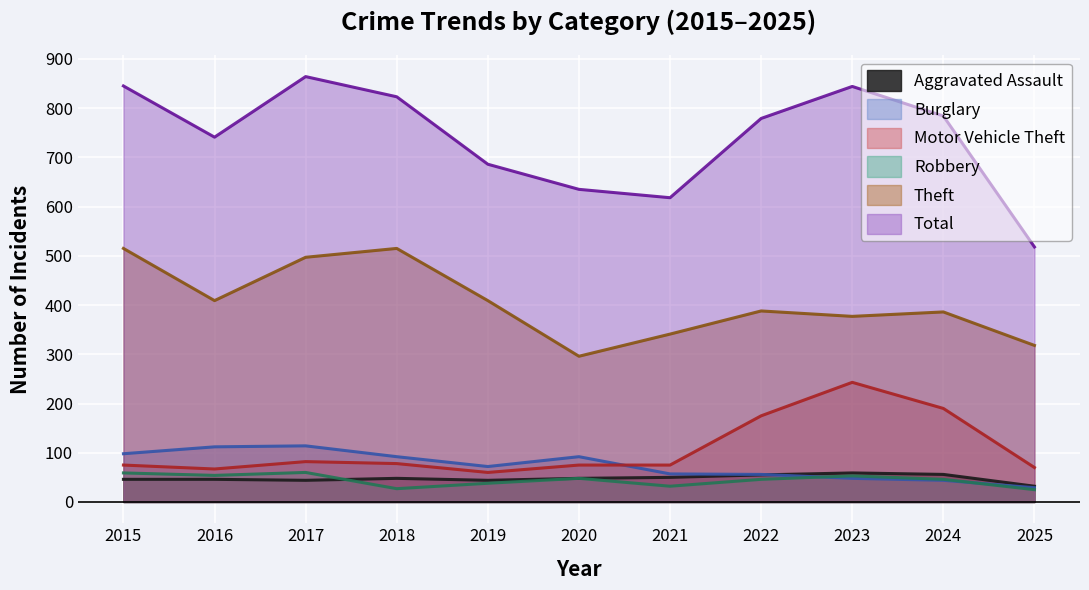

Which category has the lowest value across all series?

2025